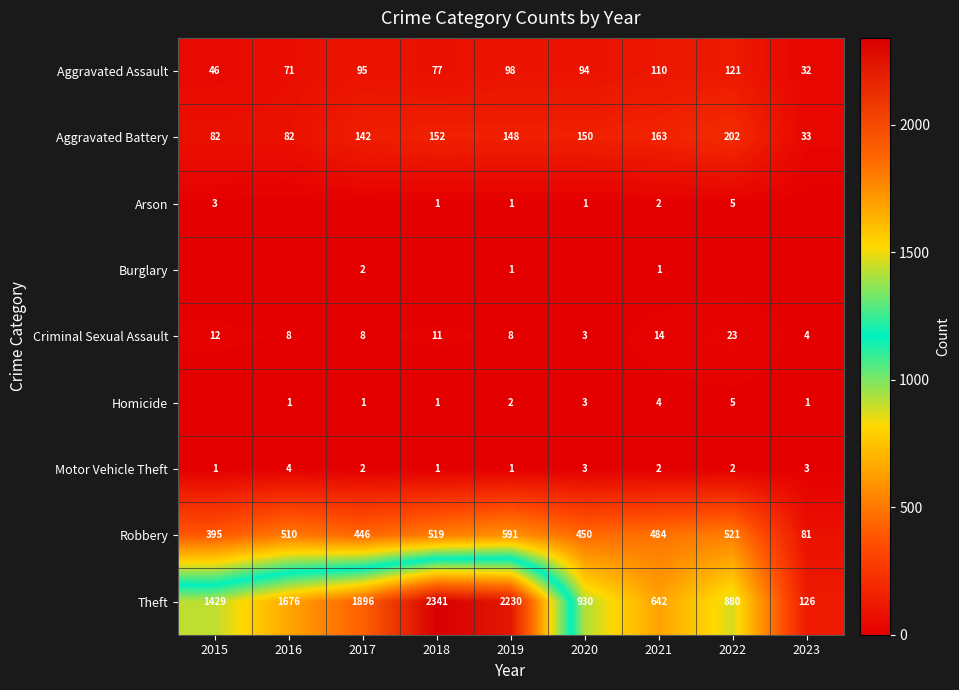

What is the minimum value for Theft?

126